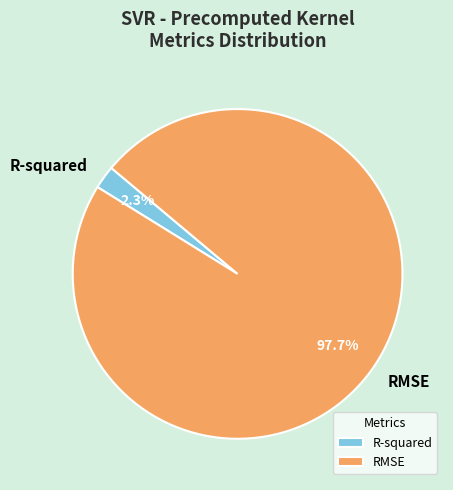

Which category has the smallest portion of the pie?

R-squared